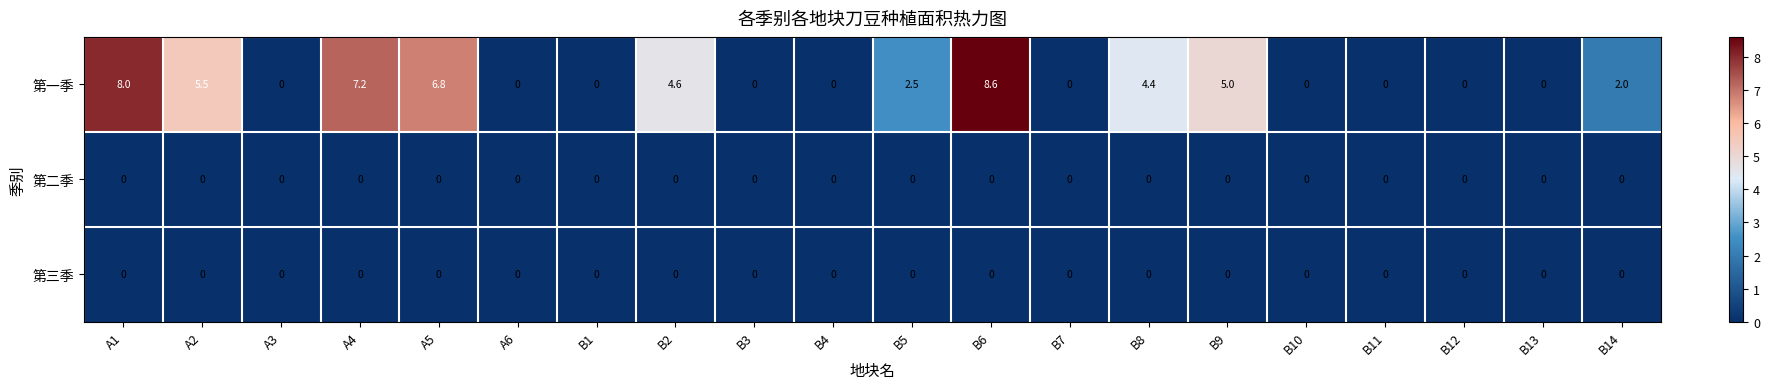

What is the total value across all series at B5?

2.5